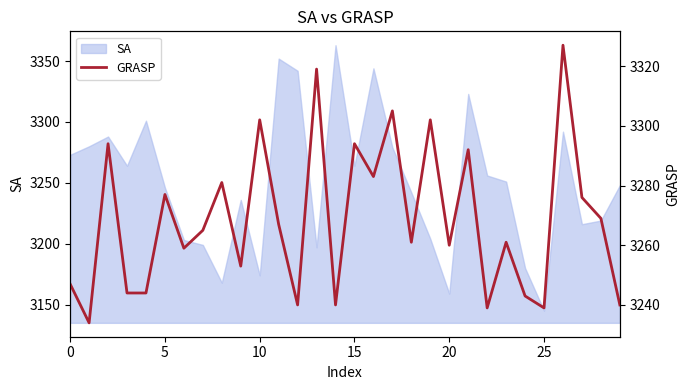

How many points are higher than both their immediate neighbors (excluding endpoints)?

11